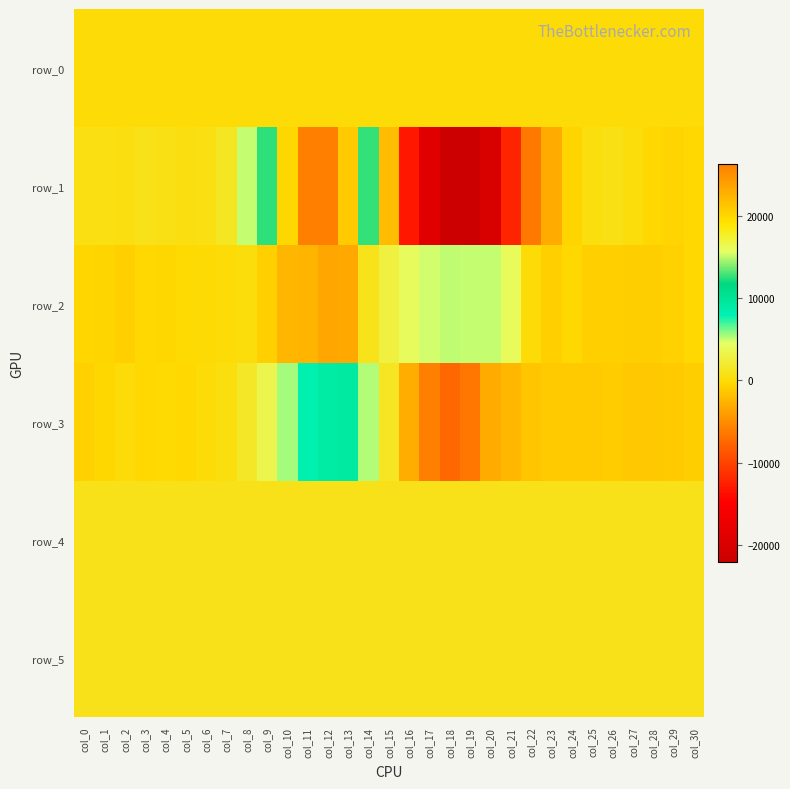

Where is row_3 nearest to the value 887?

col_15